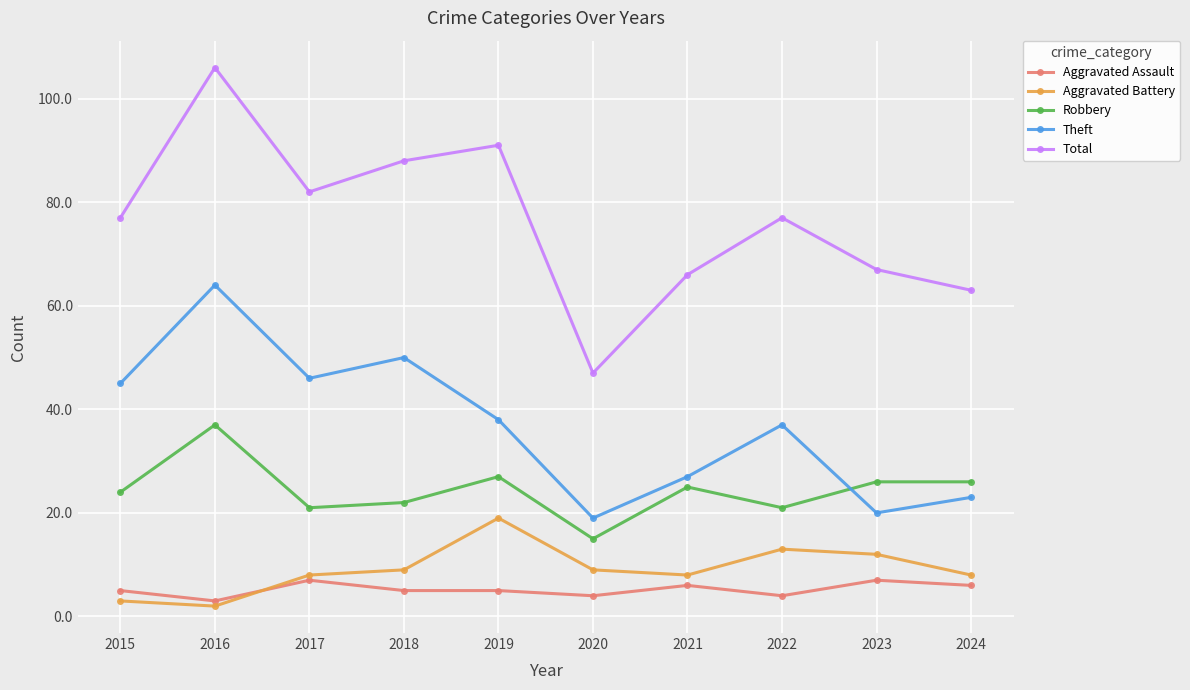

At how many categories does at least one series exceed 85?

3